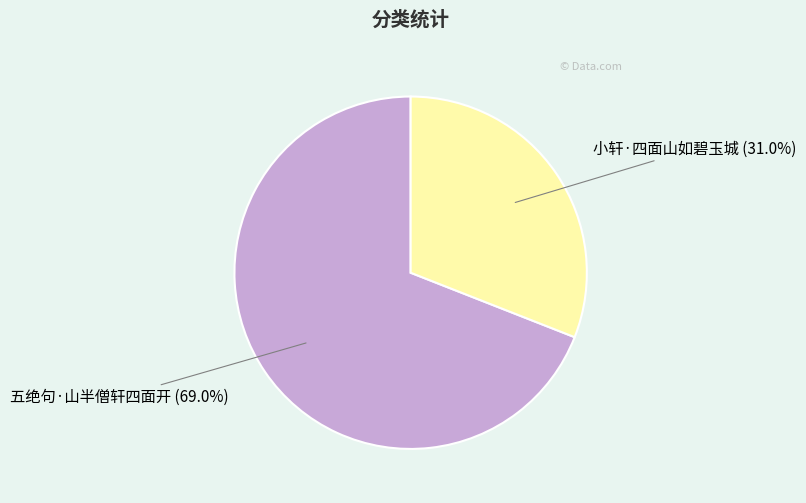

Is there a majority slice in this chart?

Yes